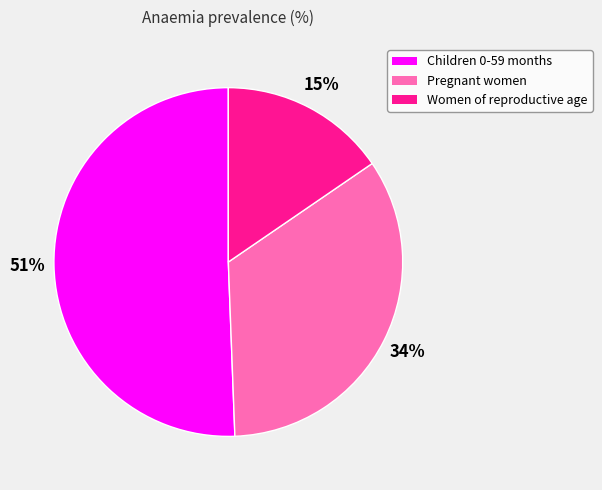

Which has a higher value, Women of reproductive age or Children 0-59 months?

Children 0-59 months